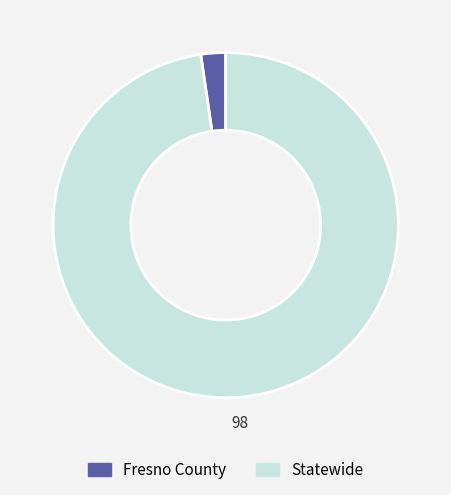

Rank the categories by value from lowest to highest.

Fresno County, Statewide